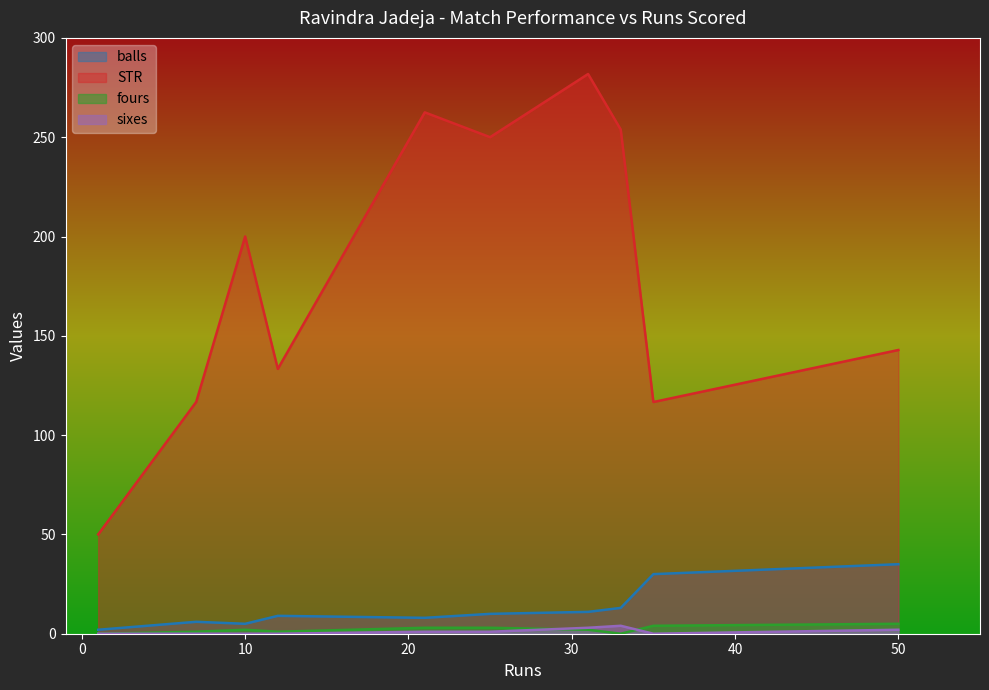

True or false: fours and balls intersect in this chart.

False